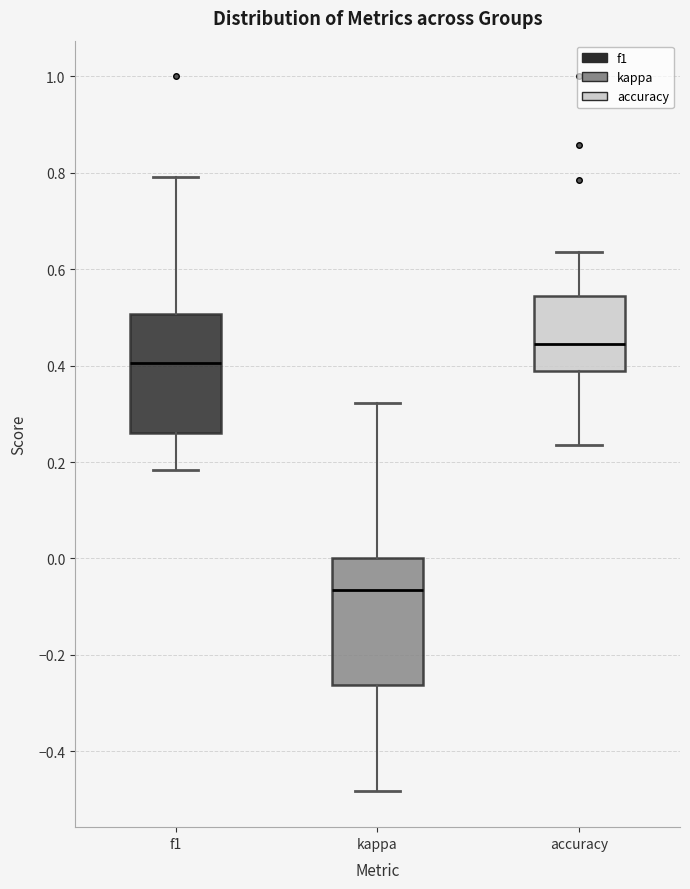

Where is the lower edge of the box for accuracy on the y-axis? The values are not printed on the chart, so give them approximately, as read against the axis.

0.38